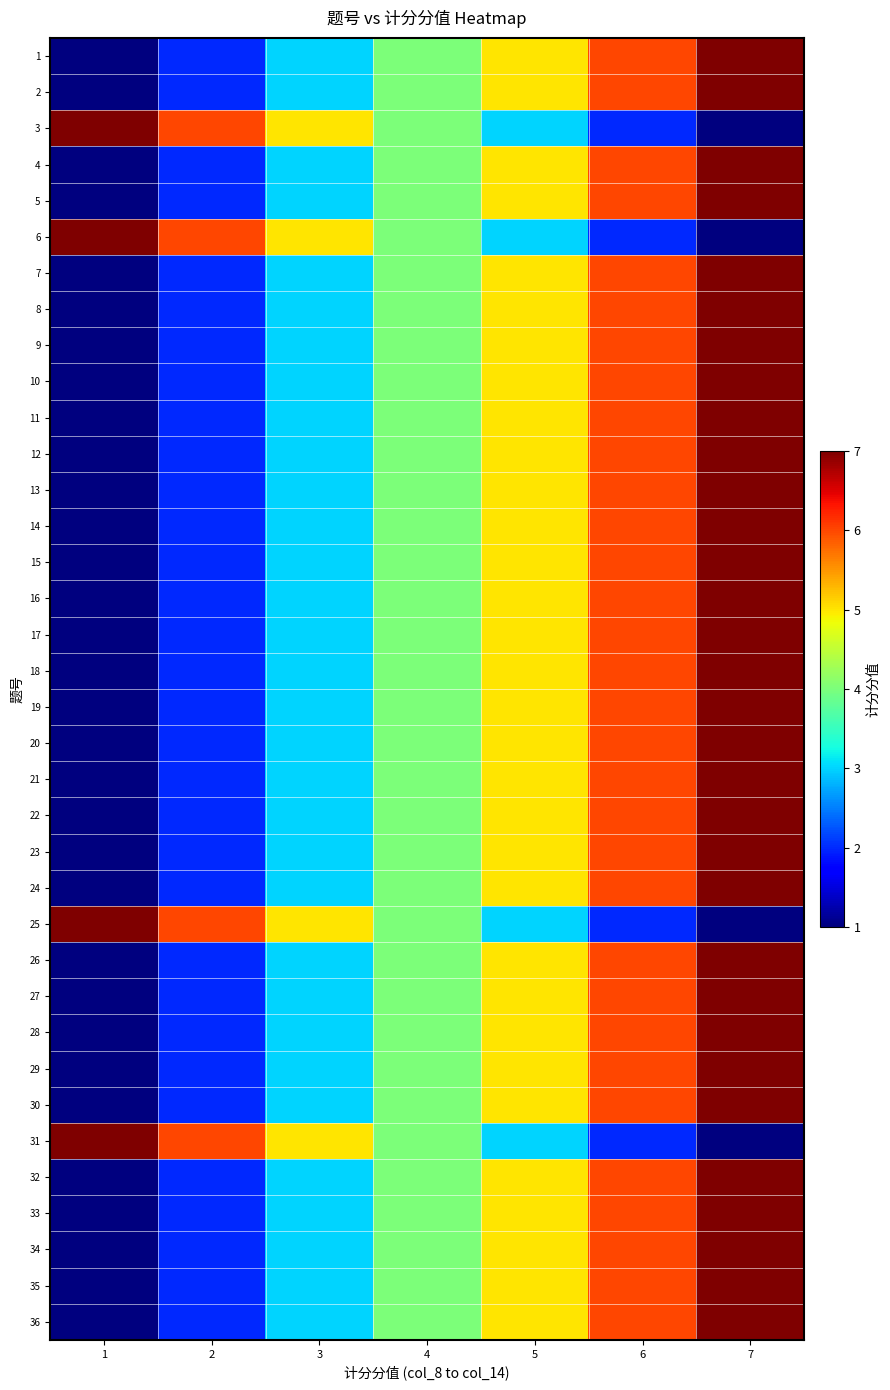

What is the difference between the highest and lowest values at 5?

2